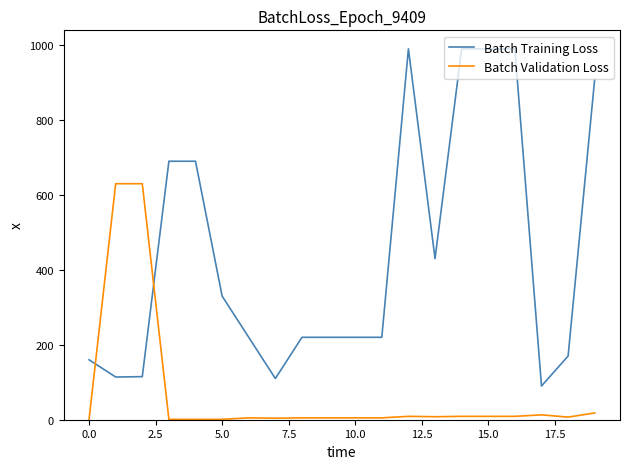

What is the maximum value shown in the chart?

990